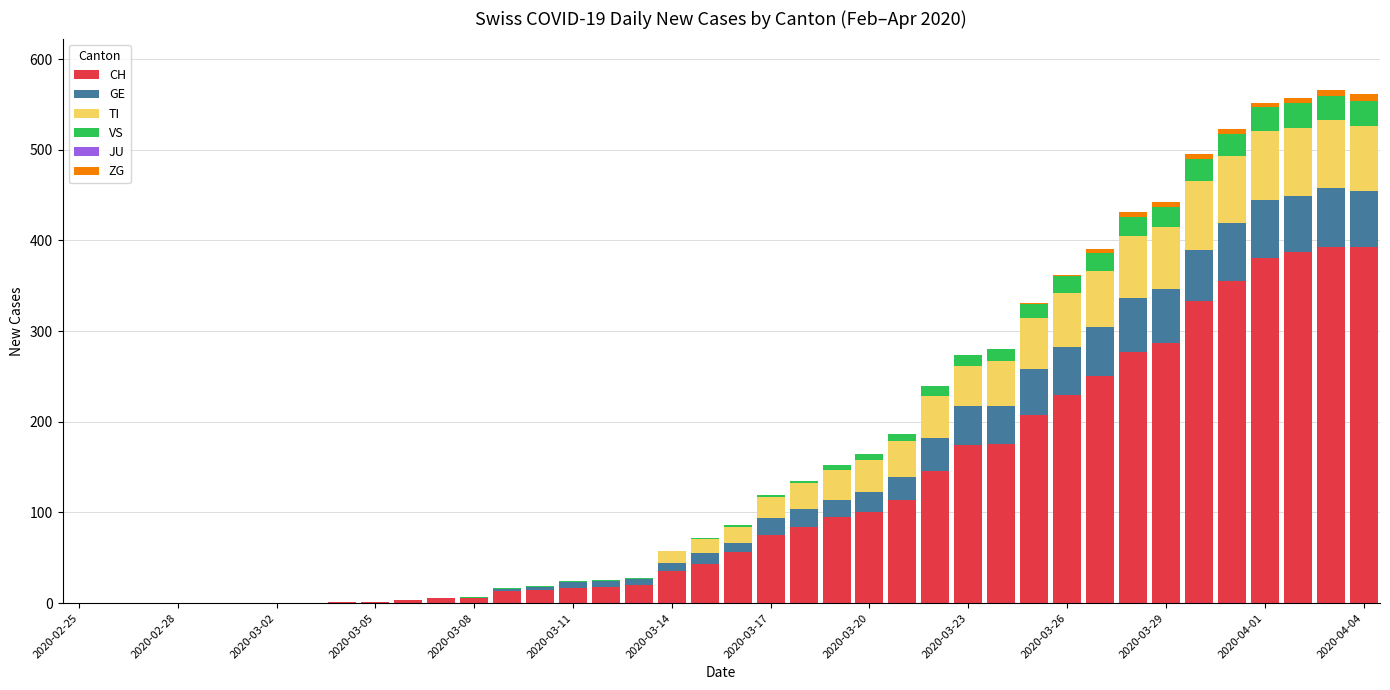

Are the bars horizontal?

No